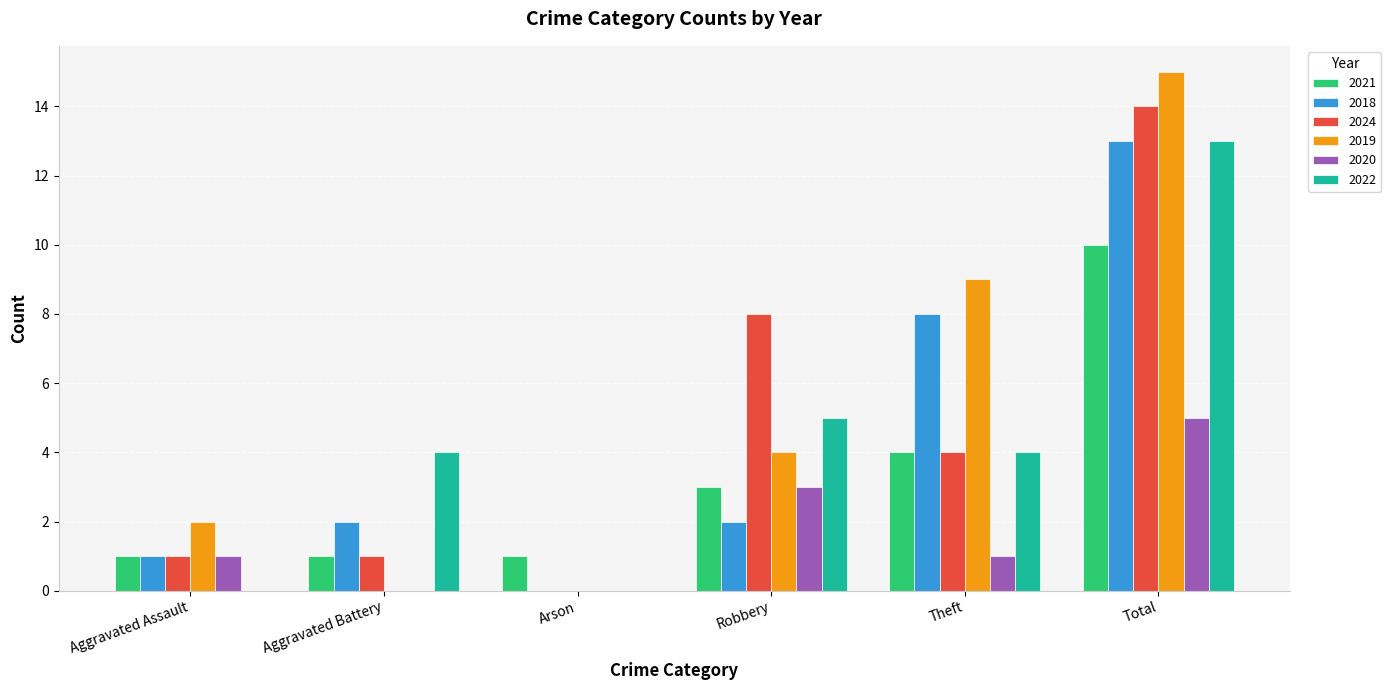

What is the sum of the 2022 values at Robbery and Aggravated Assault?

5